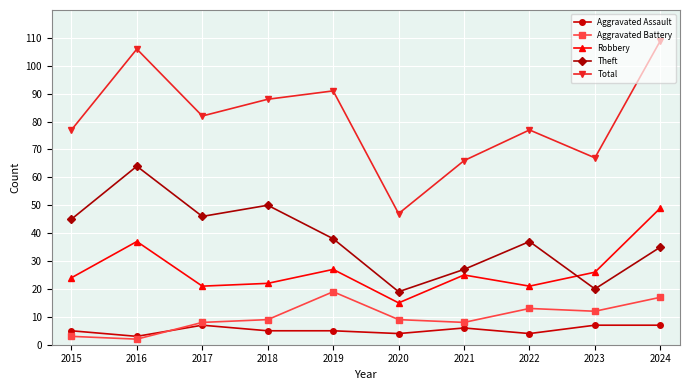

True or false: Aggravated Battery and Robbery intersect in this chart.

False